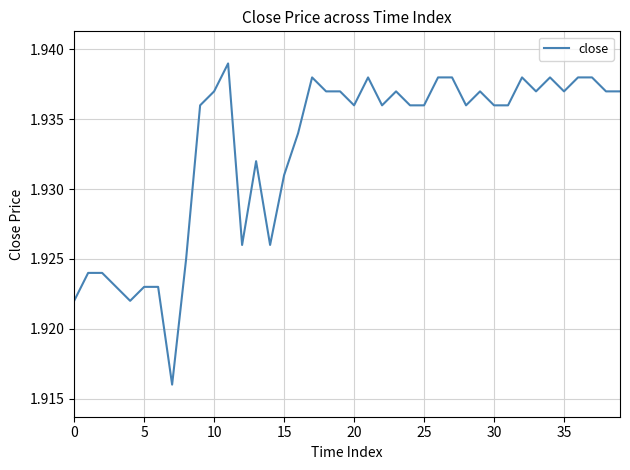

True or false: the data has more than 0 interior local peaks.

True